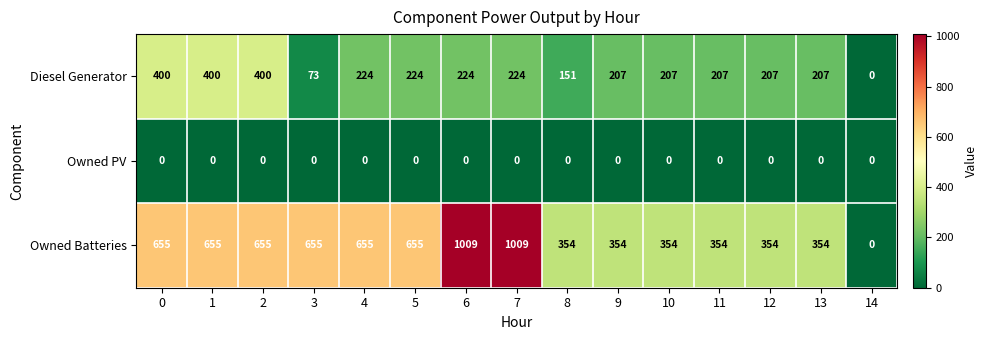

What is the difference between the Diesel Generator values at 5 and 8?

73